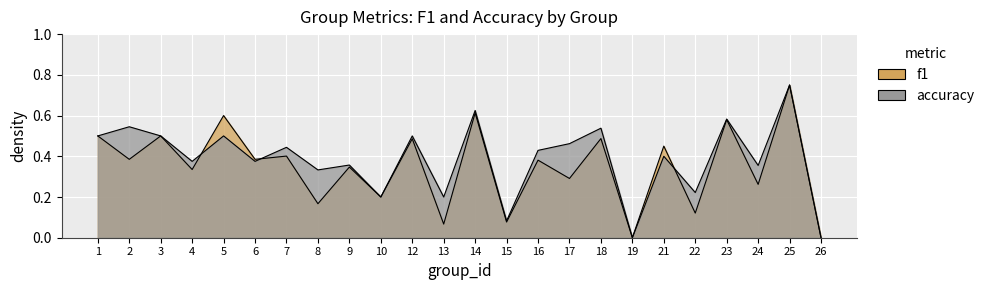

In accuracy, how many points are higher than both neighbors (excluding endpoints)?

10